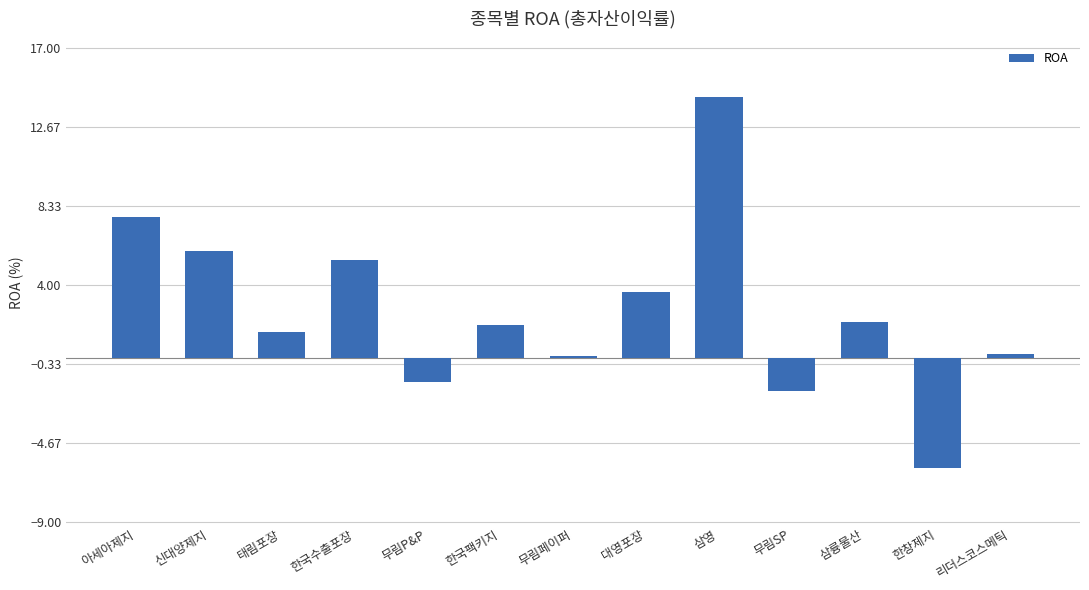

What is the sum of all values?

33.0